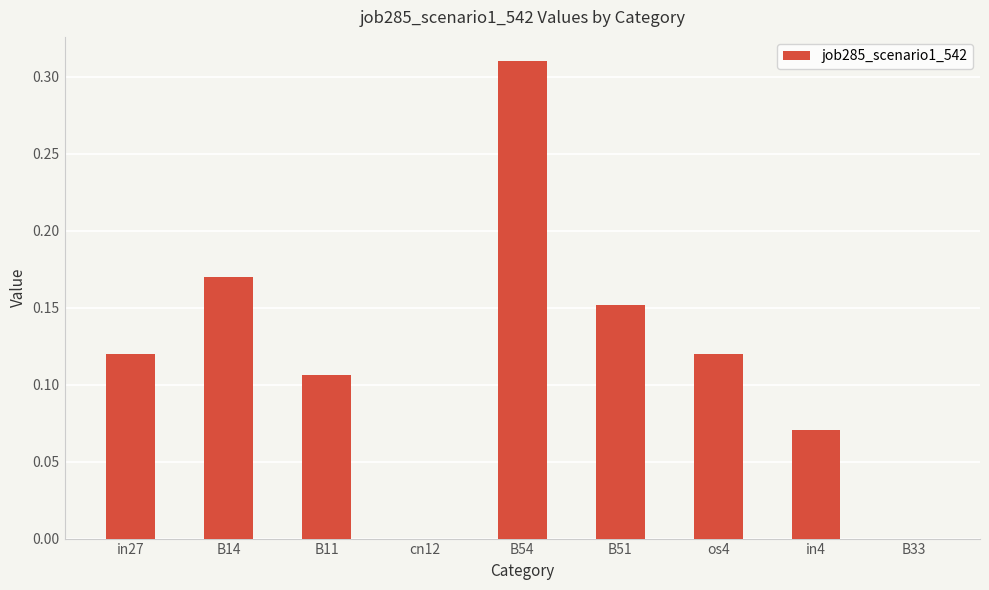

What is the change in value from os4 to B33?

-0.1